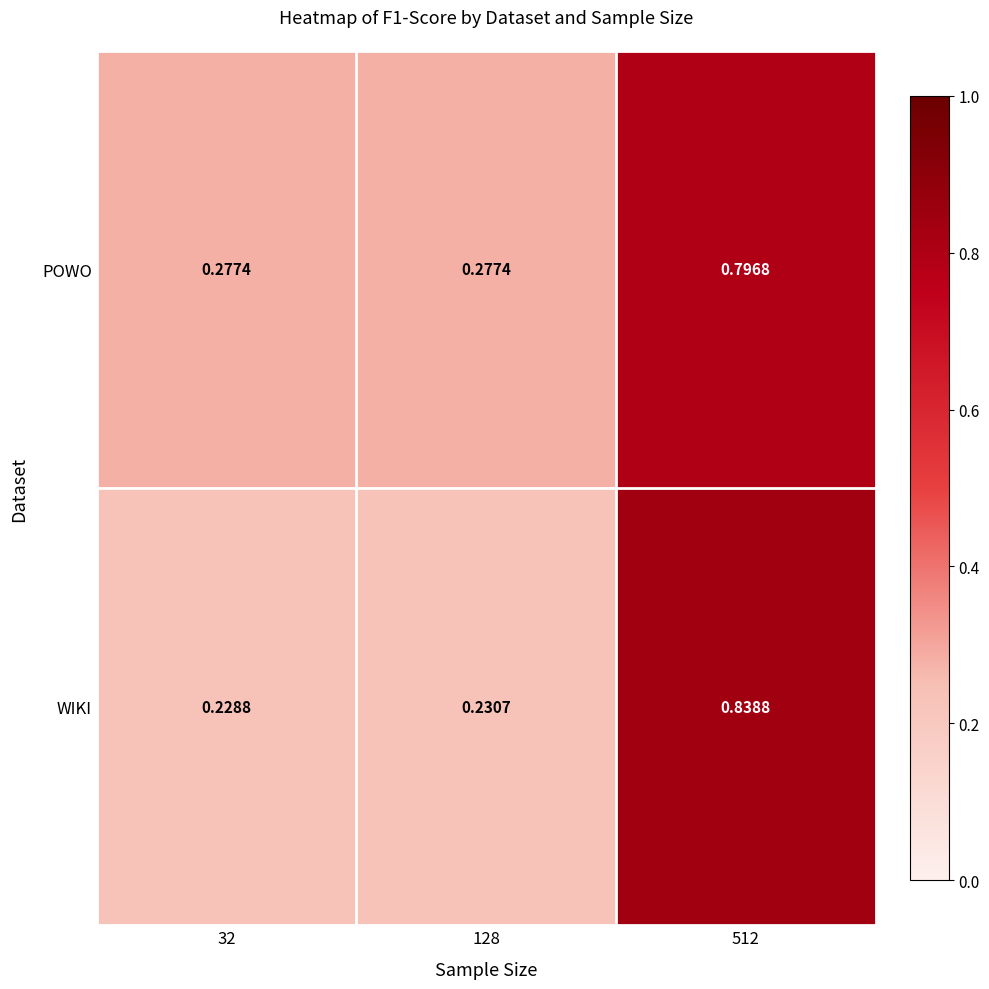

Which series changed the most between 32 and 512?

WIKI